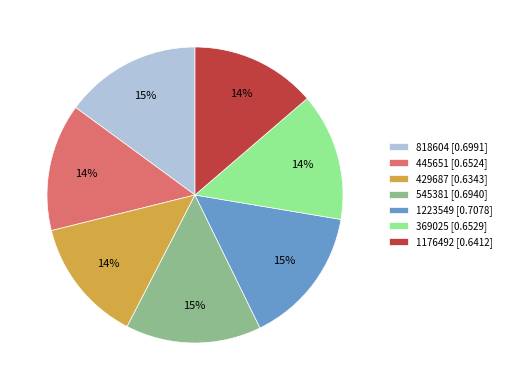

The 429687 slice represents 14% of the pie. True or false?

True